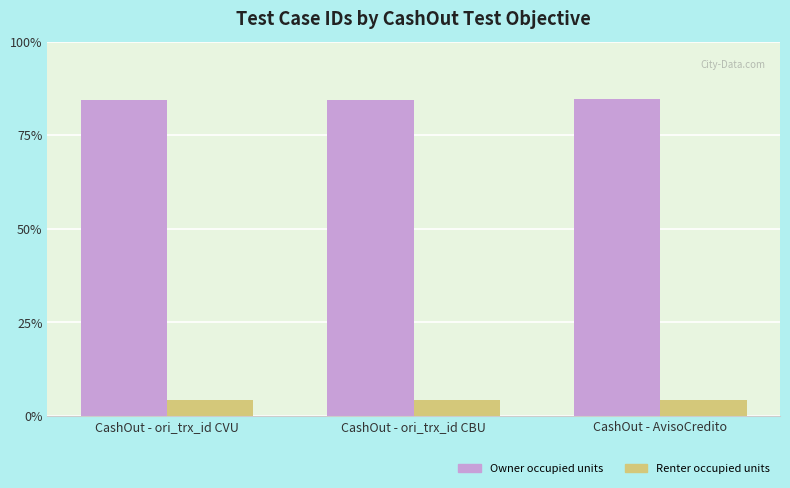

Does the chart contain stacked bars?

No